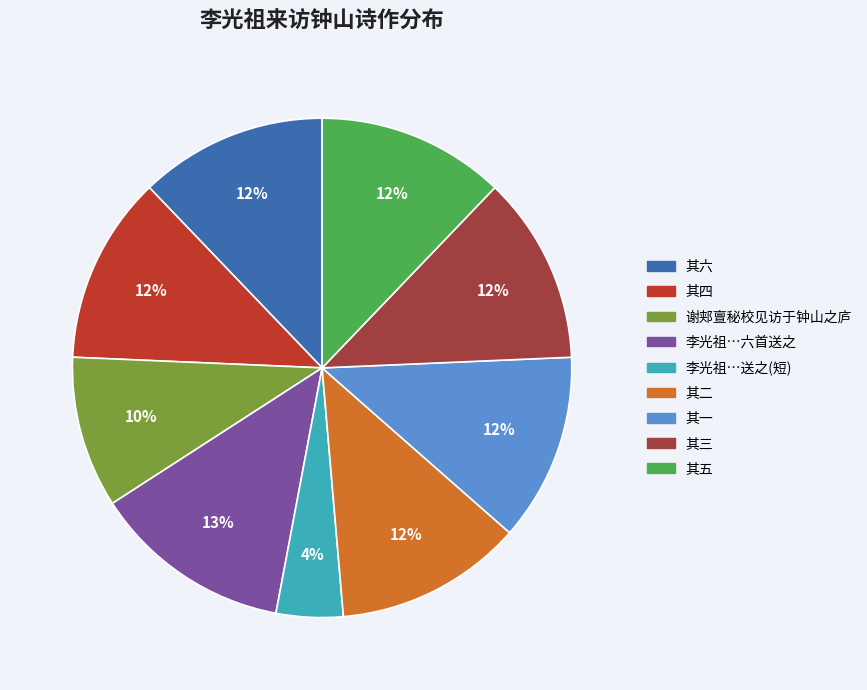

Is there any slice that represents more than half of the pie?

No